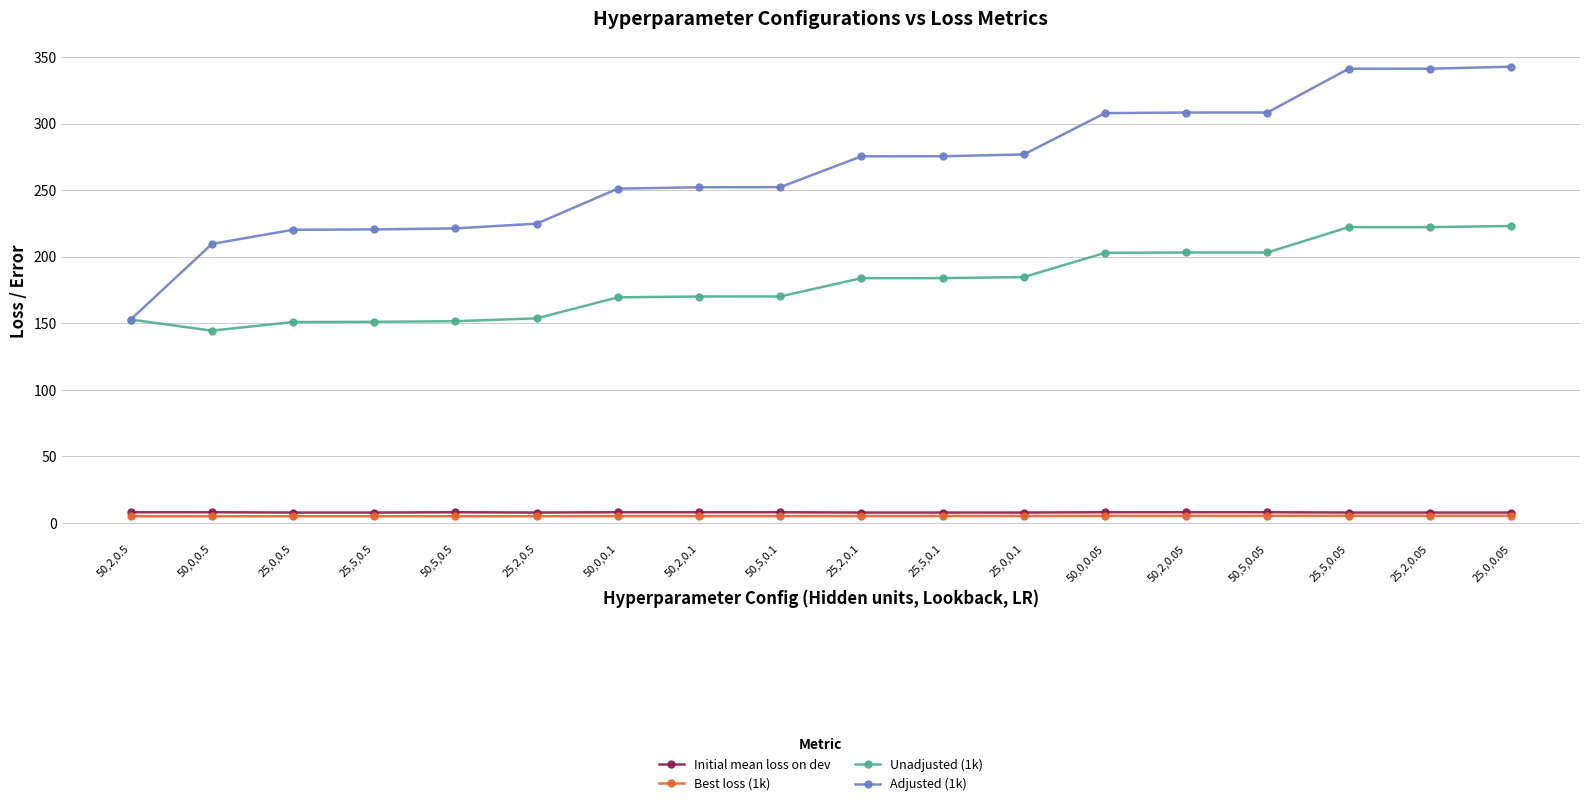

Which series has the largest range (max minus min)?

Adjusted (1k)